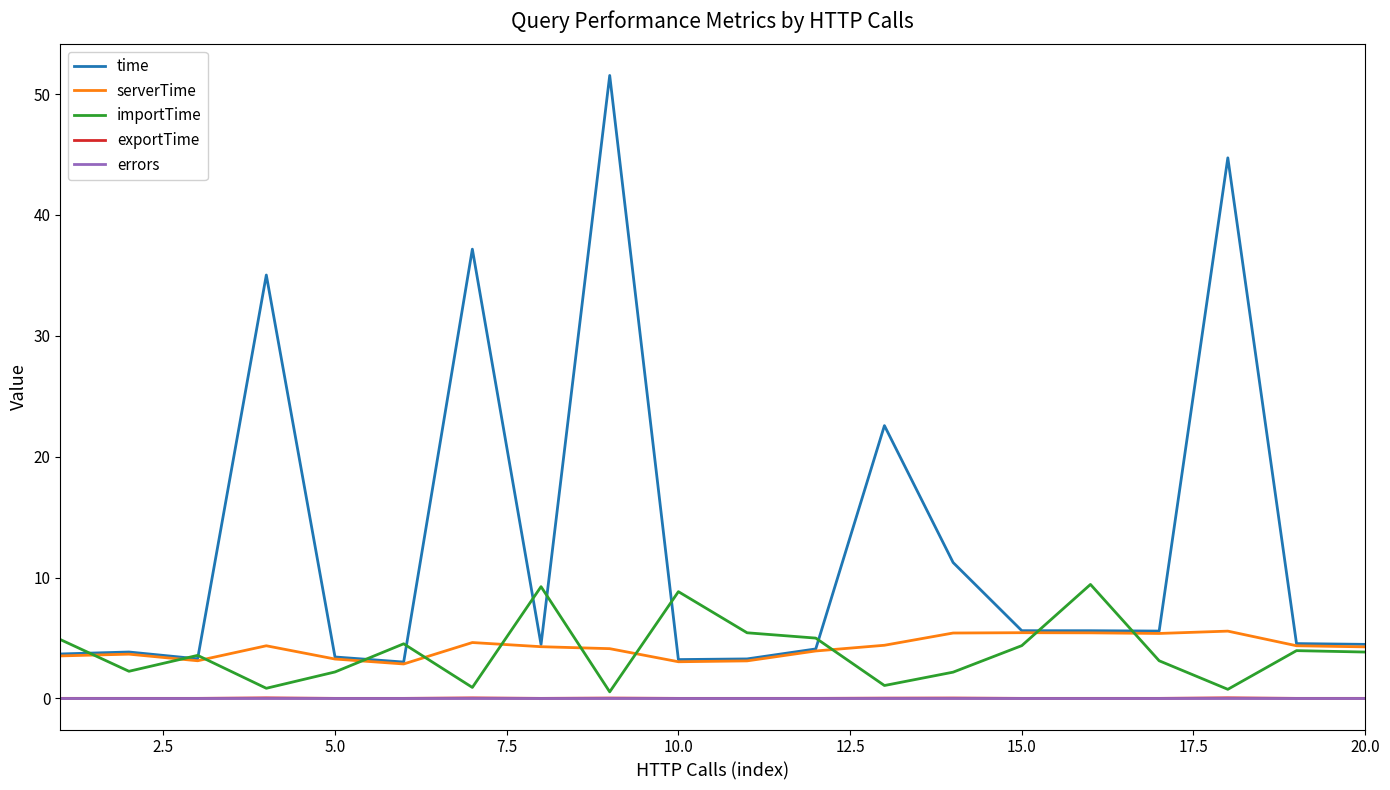

What is the difference between the maximum and second lowest values in the importTime series?

8.7